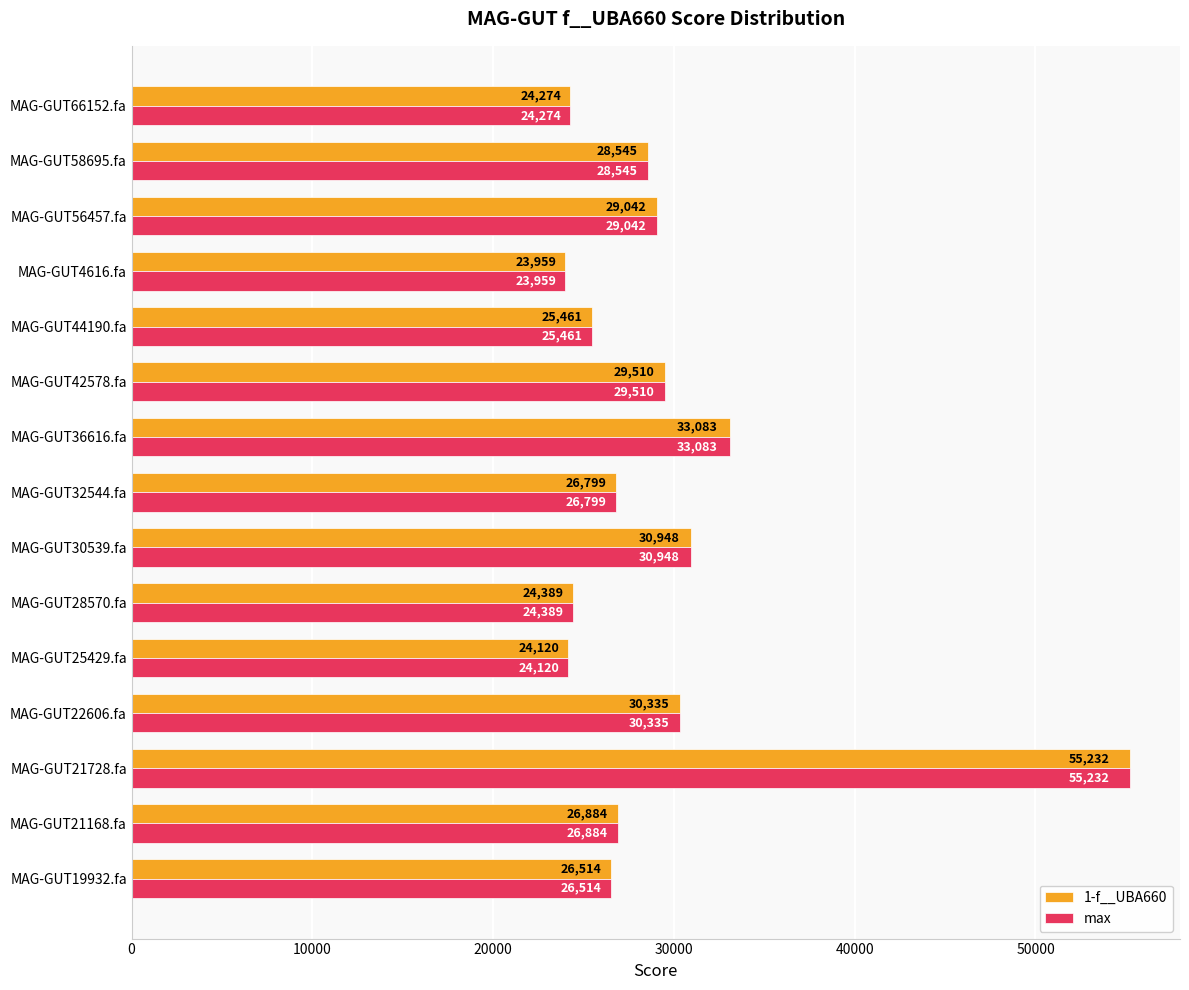

What is the approximate value of max at MAG-GUT30539.fa?

30948.4